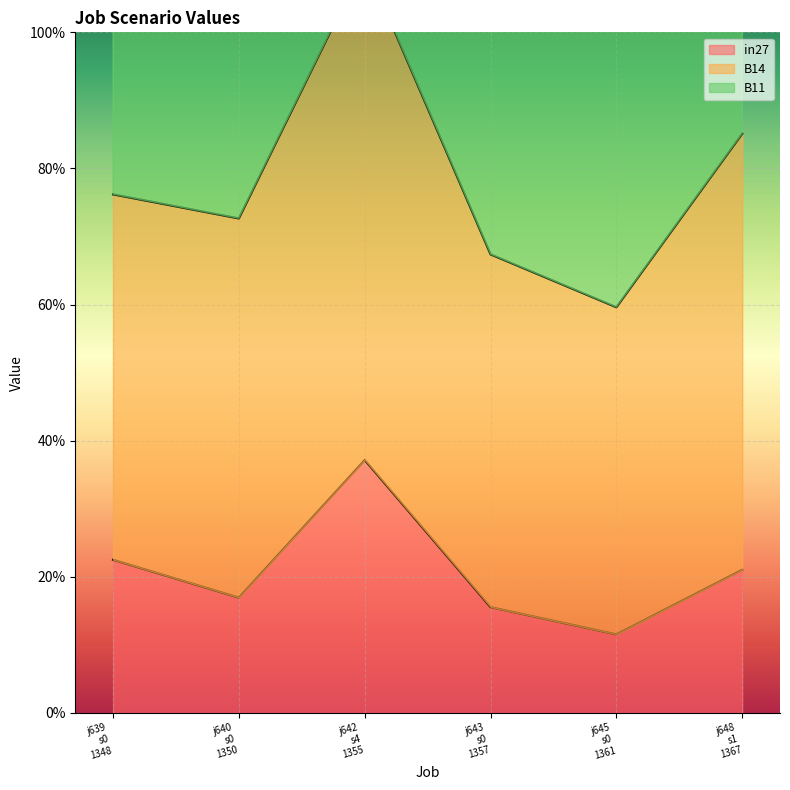

Where is the first local minimum for in27?

j640
s0
1350